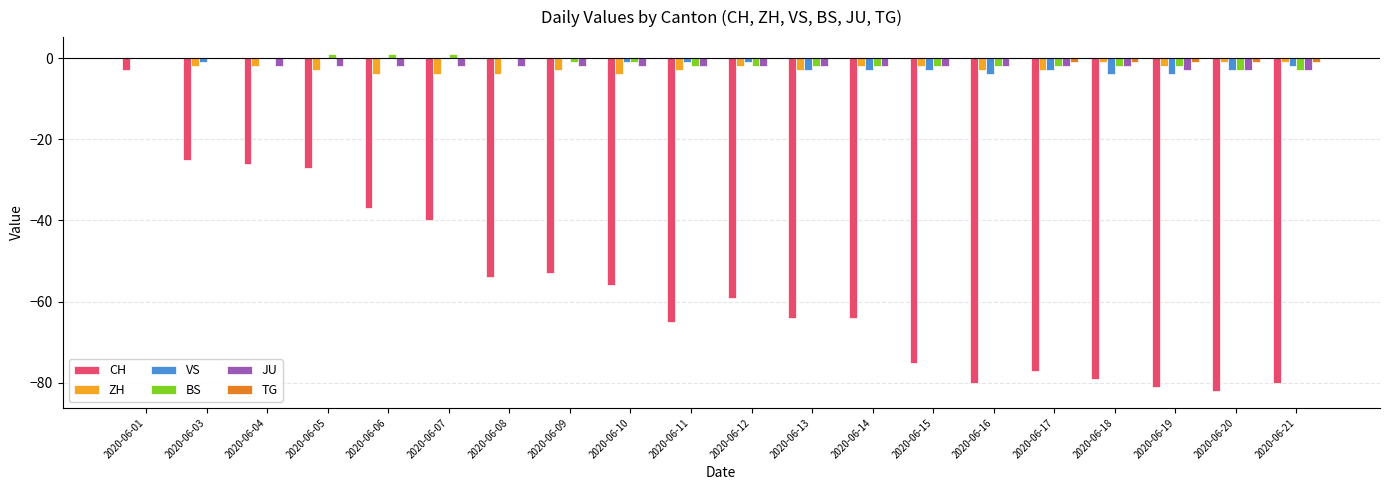

Which series has the largest range (max minus min)?

CH